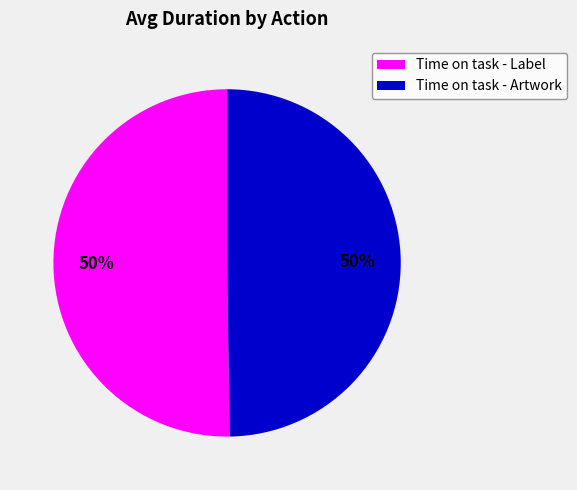

Do Time on task - Label and Time on task - Artwork together represent more than half of the pie?

Yes